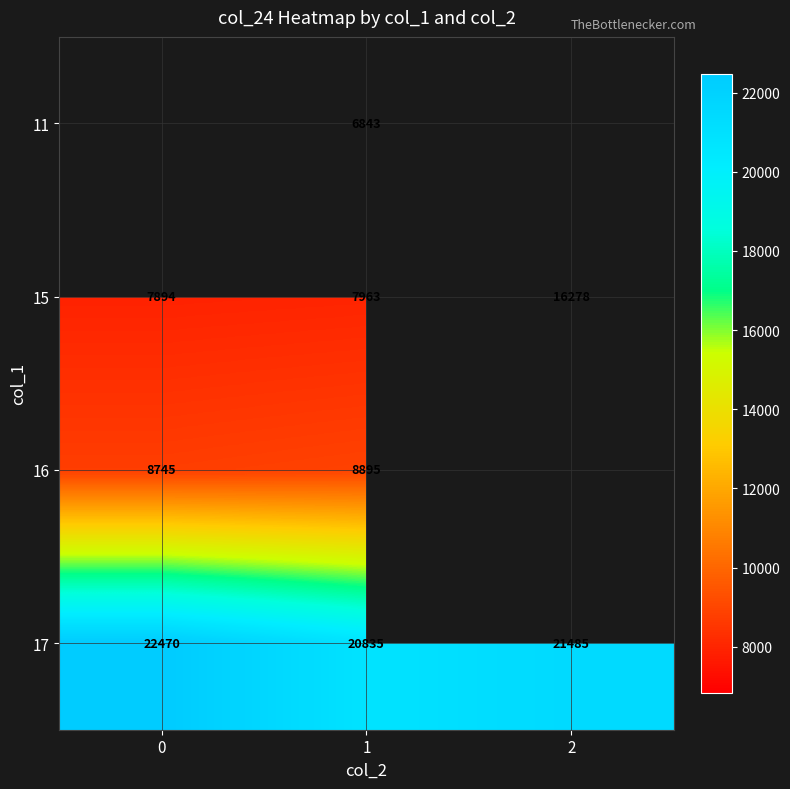

Is the value of 15 at 2 greater than the value of 17 at 0?

No